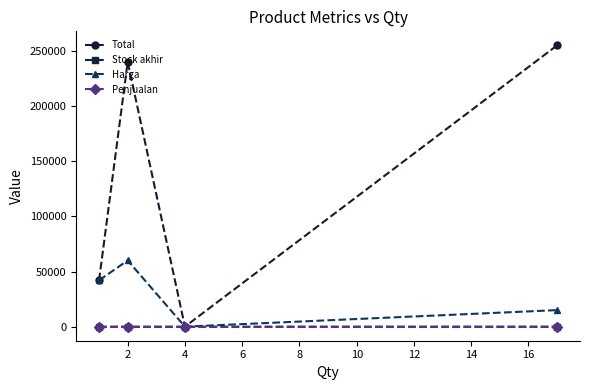

True or false: Penjualan has more than 1 interior local peaks.

False